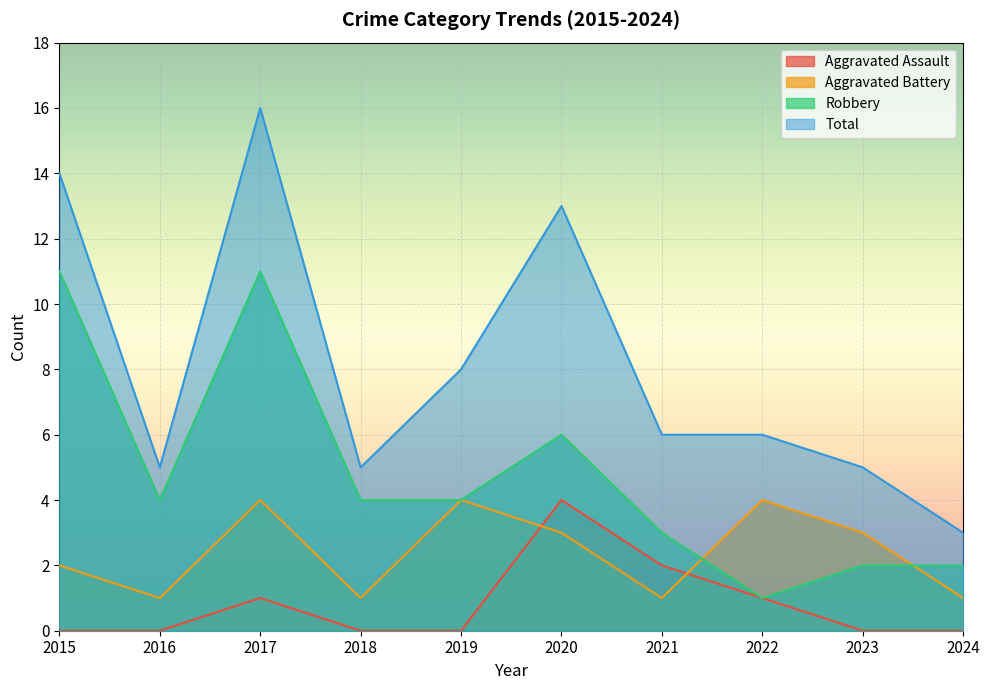

Reading left to right, list all the values displayed in this chart.

Aggravated Assault: 2015=0	2016=0	2017=1	2018=0	2019=0	2020=4	2021=2	2022=1	2023=0	2024=0
Aggravated Battery: 2015=2	2016=1	2017=4	2018=1	2019=4	2020=3	2021=1	2022=4	2023=3	2024=1
Robbery: 2015=11	2016=4	2017=11	2018=4	2019=4	2020=6	2021=3	2022=1	2023=2	2024=2
Total: 2015=14	2016=5	2017=16	2018=5	2019=8	2020=13	2021=6	2022=6	2023=5	2024=3